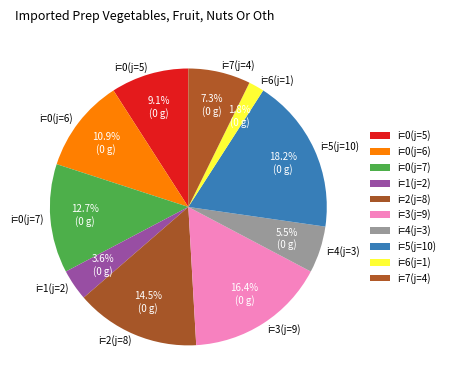

Is it true that i=1(j=2) is 4% of the pie?

True